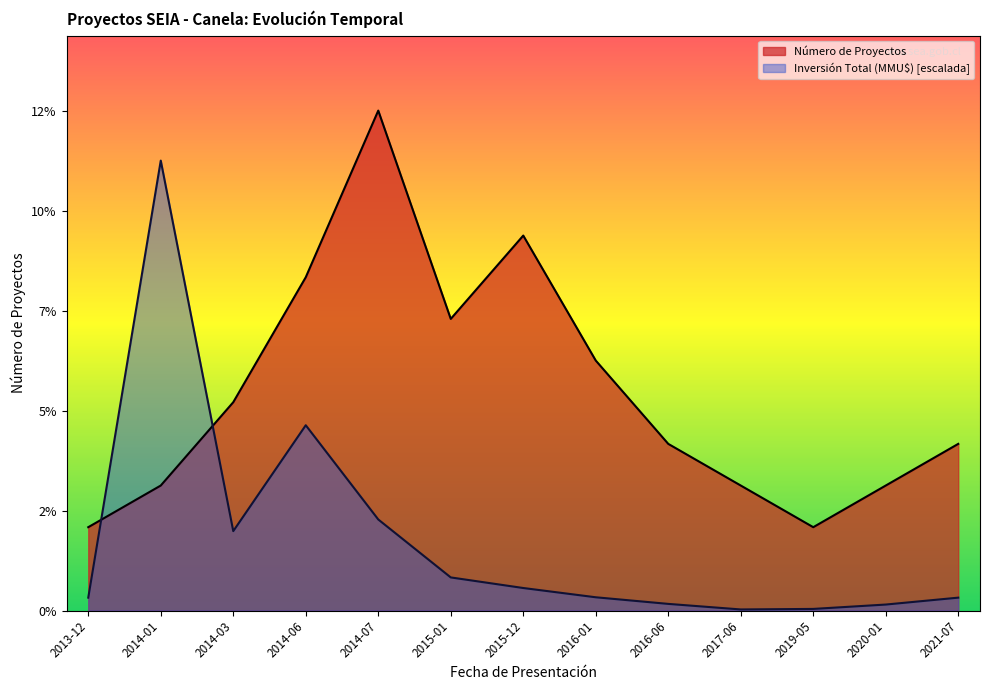

How many data points does each series have?

13